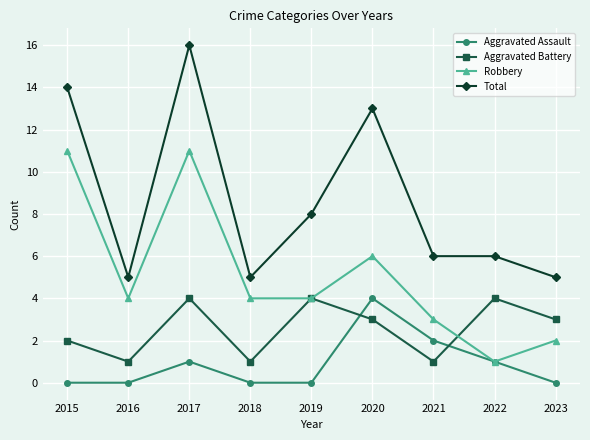

Which series has the largest total across all categories?

Total